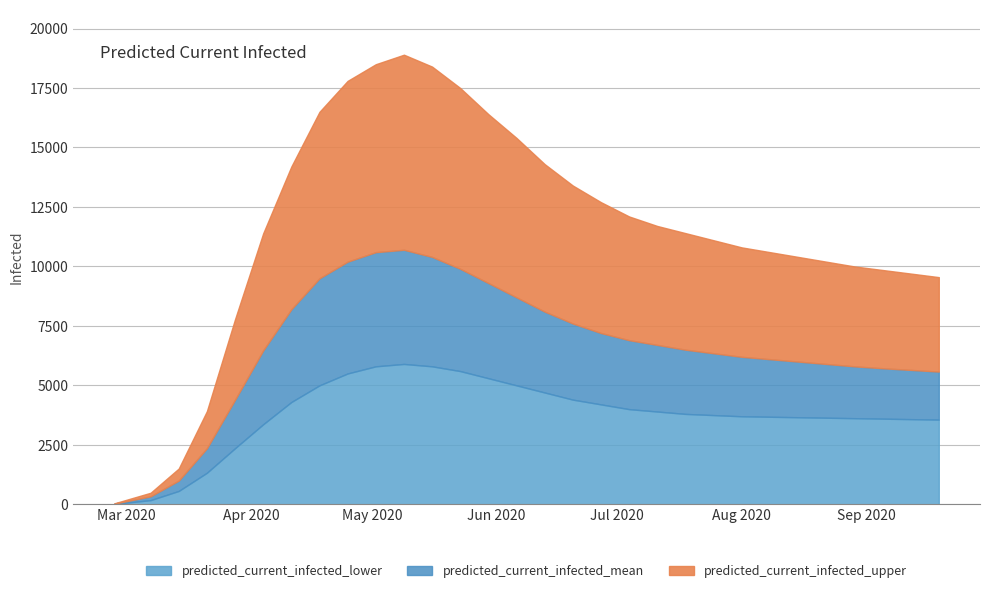

What is the maximum value for predicted_current_infected_mean?

10700